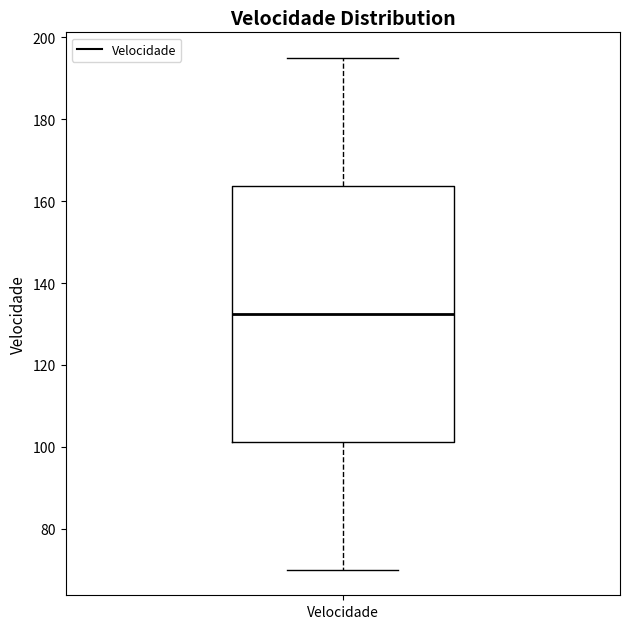

Where is the lower edge of the box for Velocidade on the y-axis? The values are not printed on the chart, so give them approximately, as read against the axis.

102